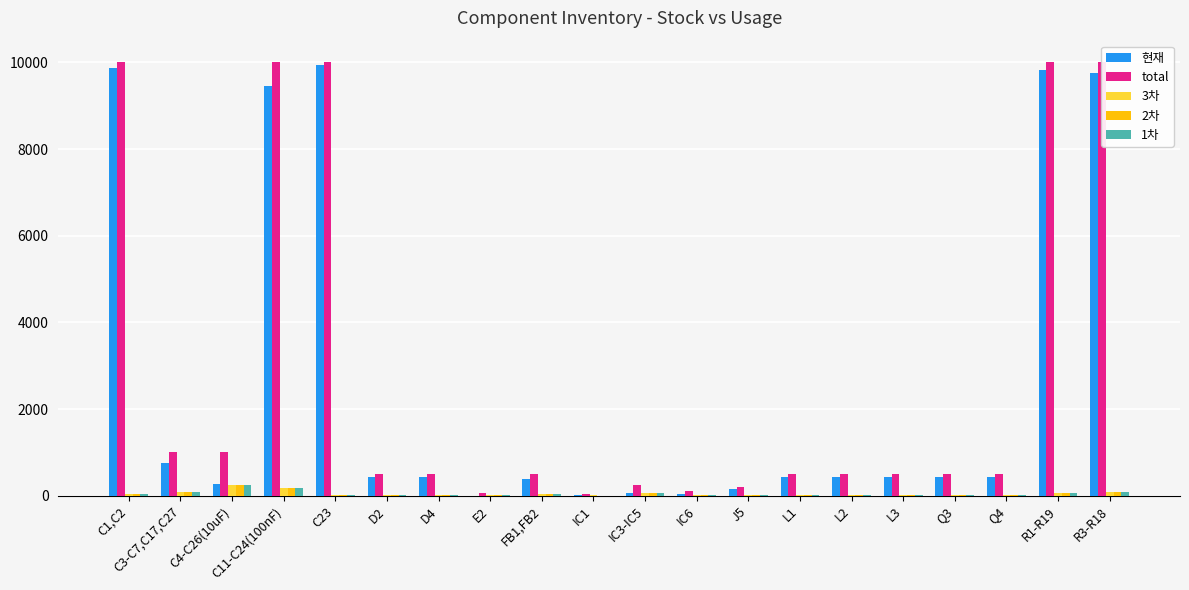

Which has a higher value, IC3-IC5 or E2?

IC3-IC5